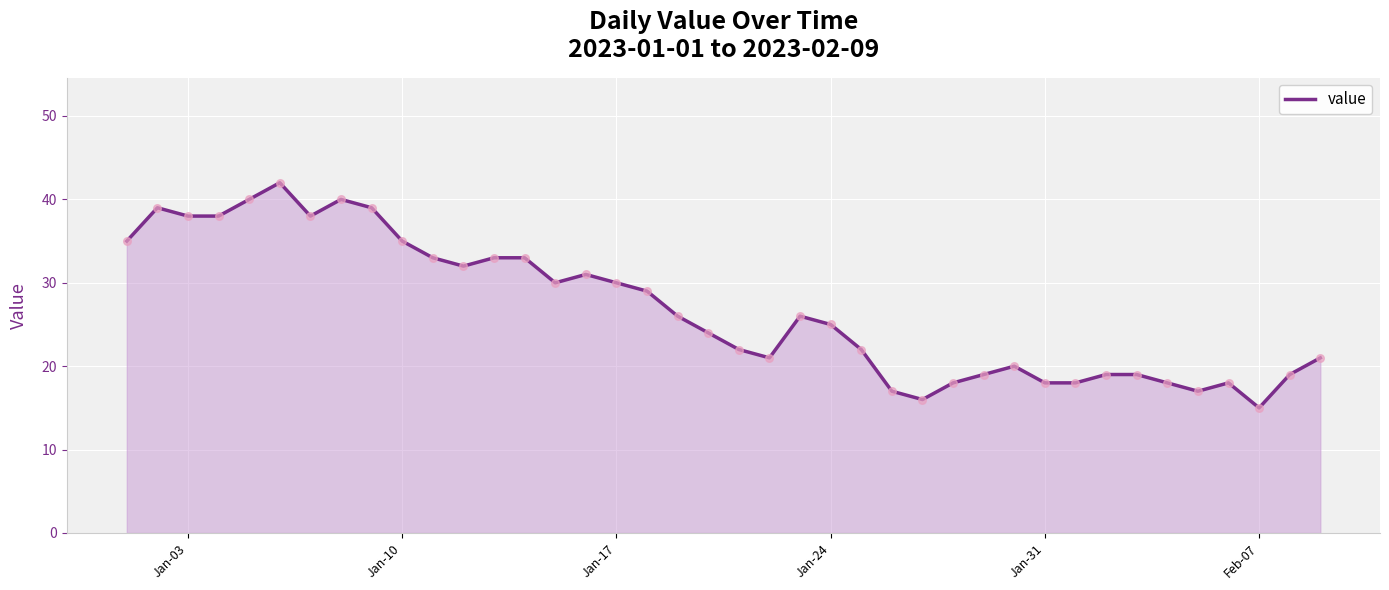

What is the maximum value shown in the chart?

42